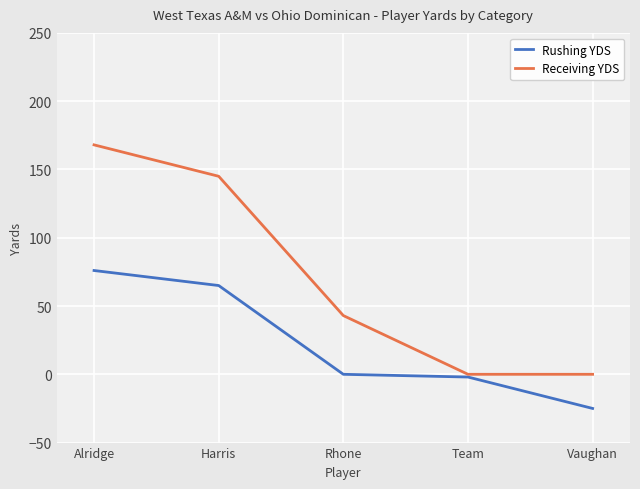

What is the sum of all Rushing YDS values?

114